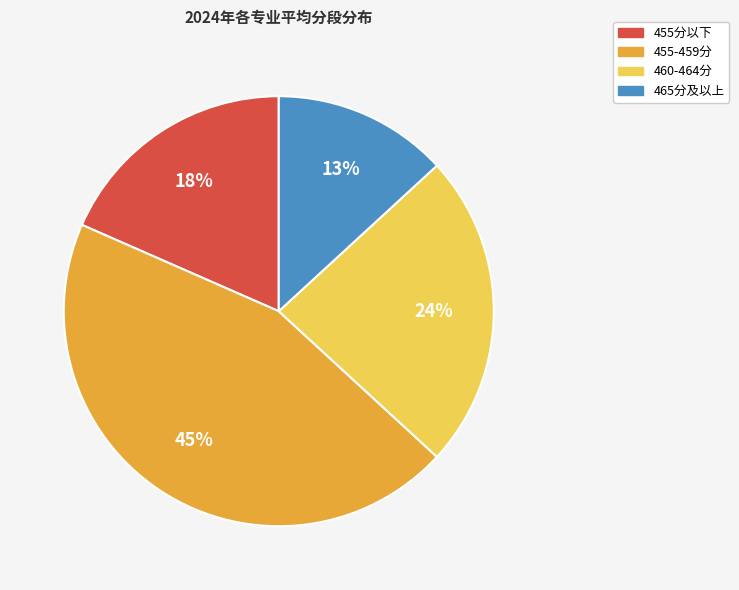

To the nearest percent, what is the difference between the largest and smallest slice percentages?

32%